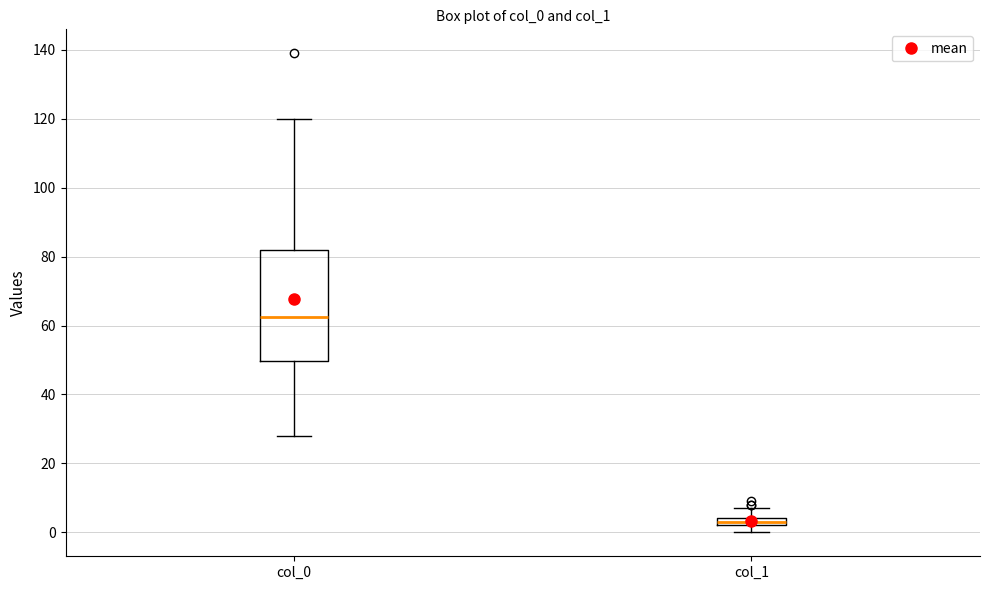

Which box has the lowest median line?

col_1